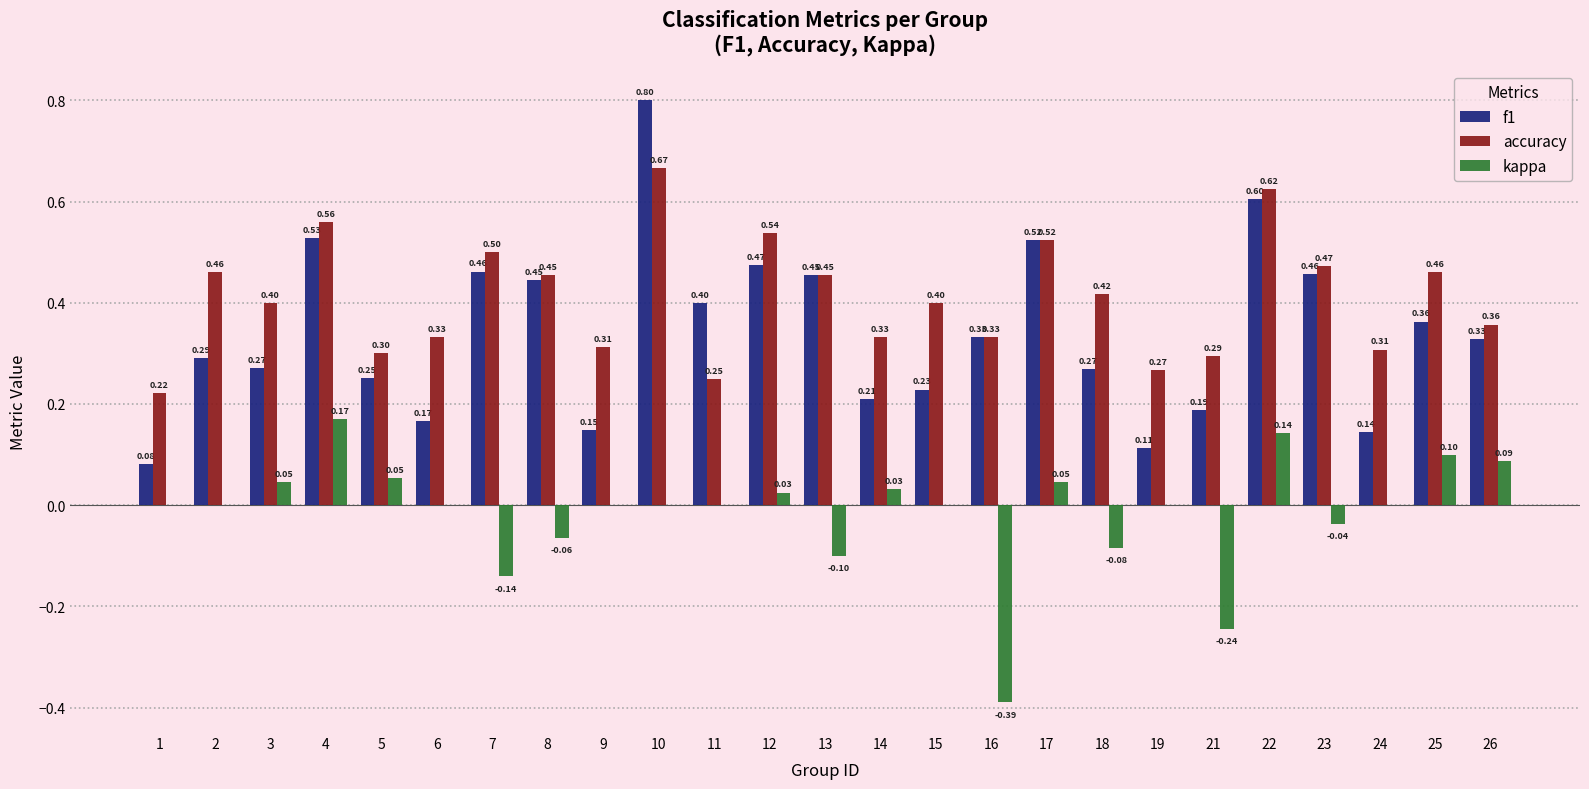

What is the total value across all series at 24?

0.5